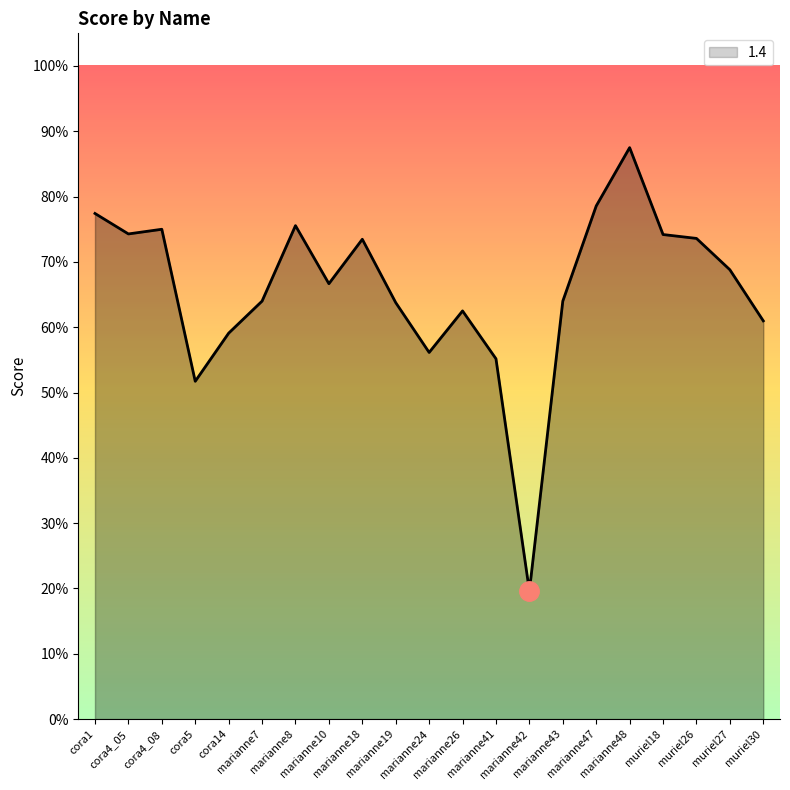

Is this an area chart (filled region under the line)?

Yes